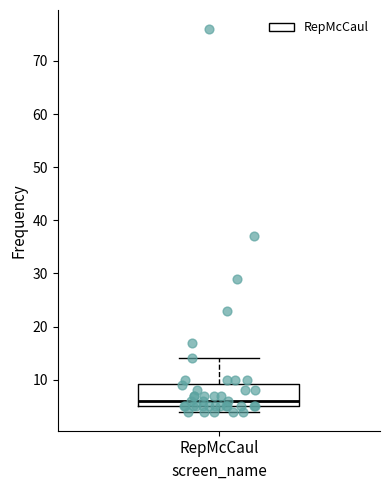

Transcribe this box plot: give where the median line is, the range the box spans, and where the two whiskers end, as read against the y-axis. The values are not printed on the chart, so give them approximately, as read against the axis.

median 6, box 5 to 9, whiskers 4 to 14